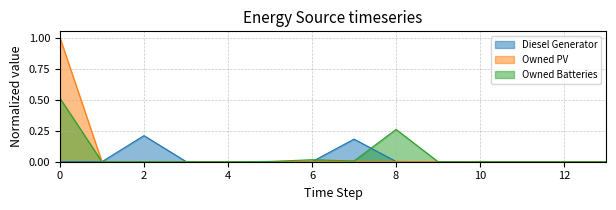

True or false: Owned PV and Owned Batteries intersect in this chart.

False